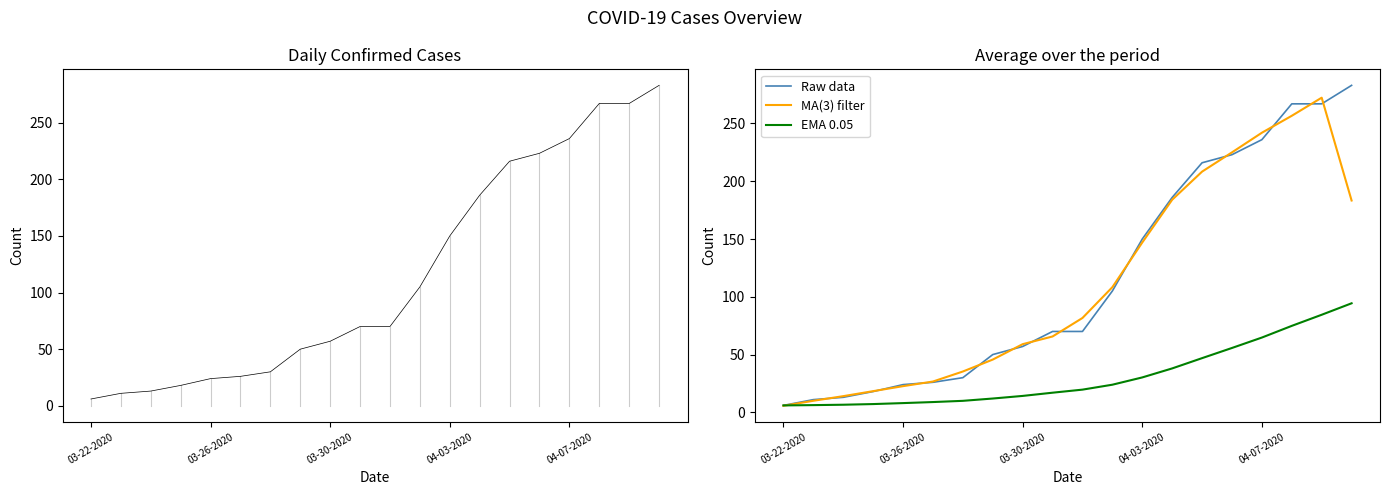

What is the difference between the maximum and minimum values in the EMA 0.05 series?

88.4